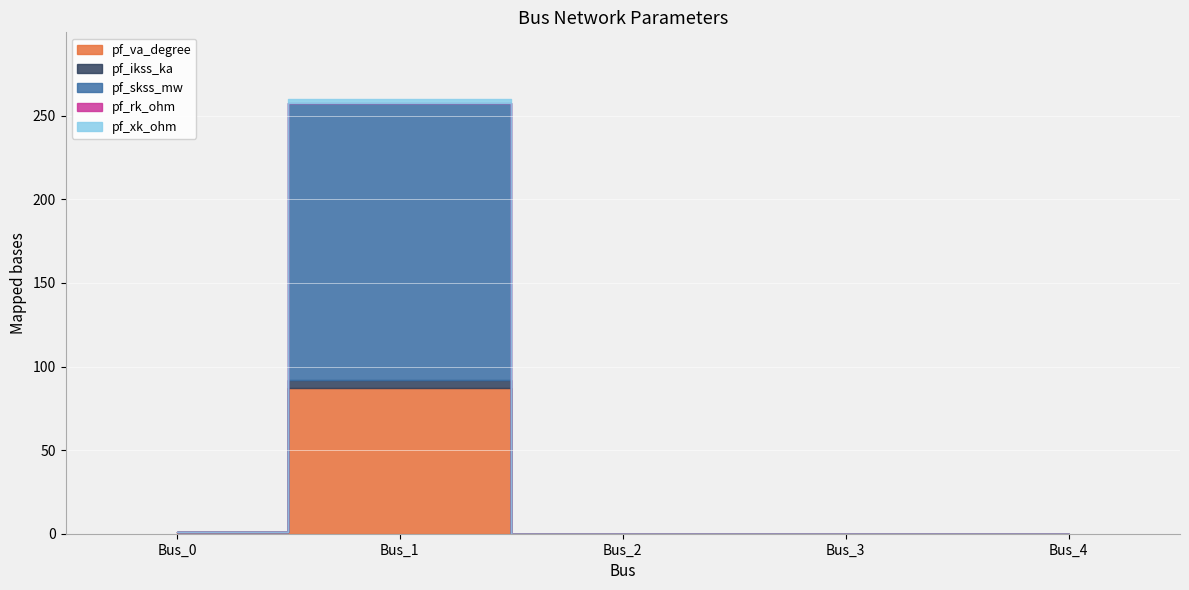

At which category does the chart reach its peak across all series?

Bus_1